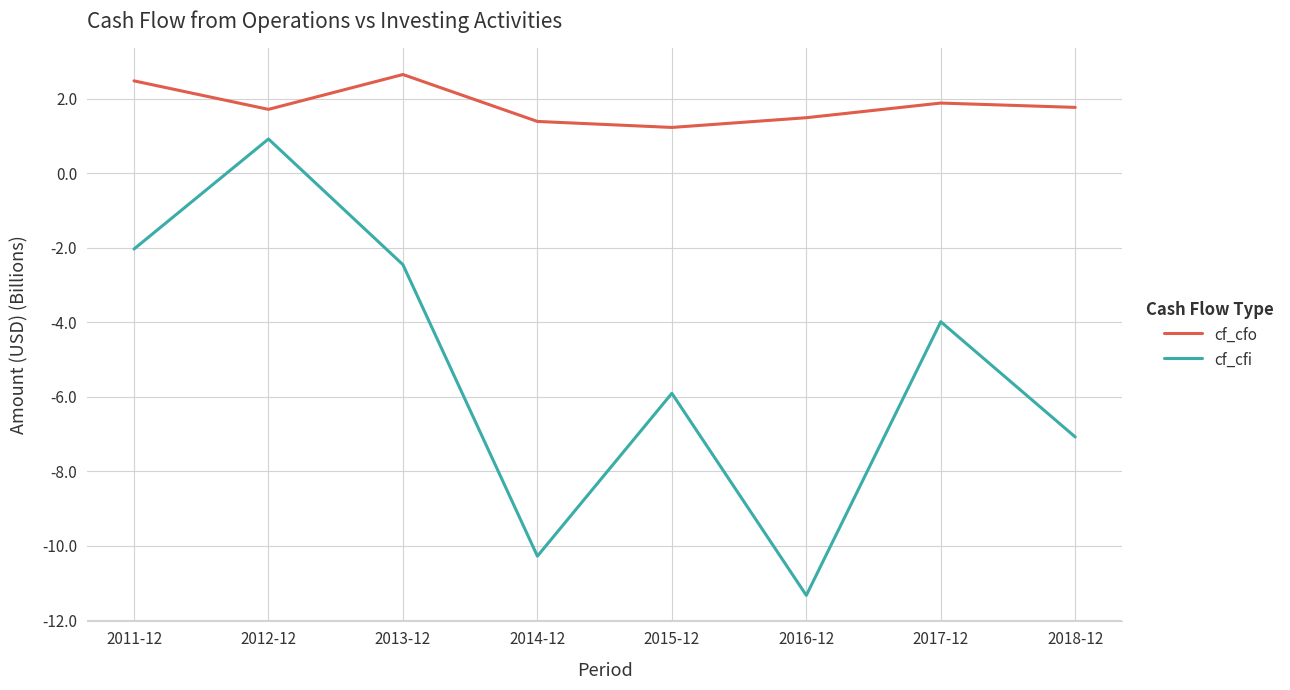

True or false: cf_cfi and cf_cfo intersect in this chart.

False